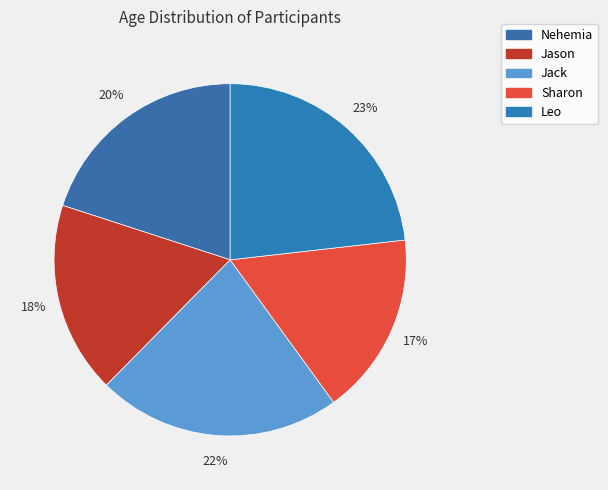

Is the sum of Leo and Jack greater than half?

No